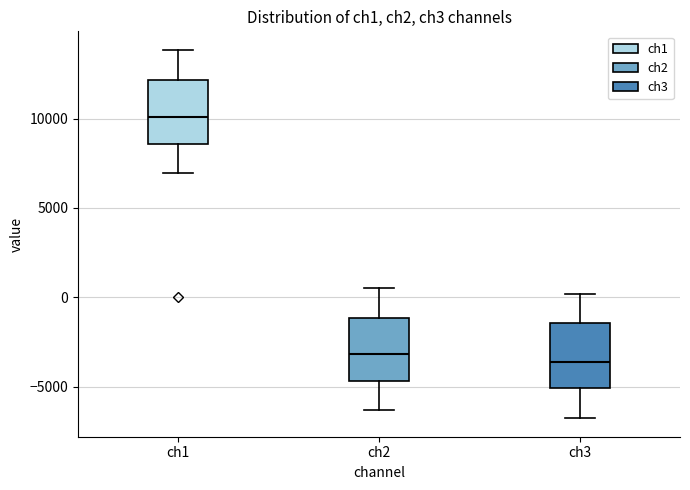

Where is the upper edge of the box for ch2 on the y-axis? The values are not printed on the chart, so give them approximately, as read against the axis.

-1000